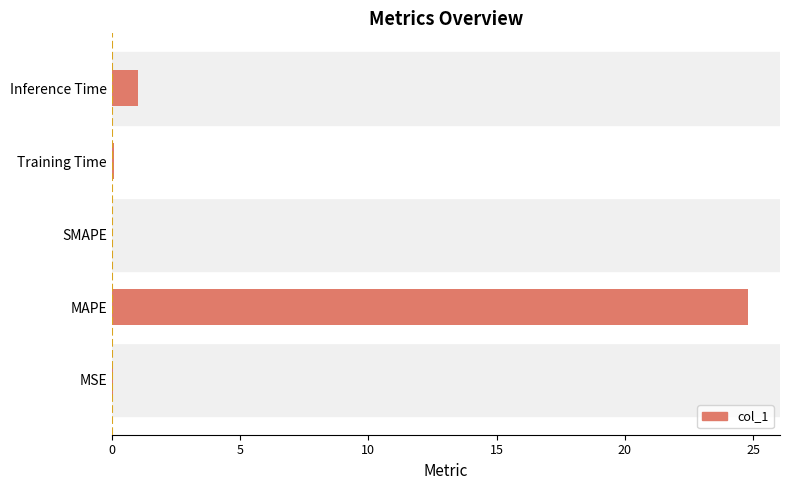

How many data points does each series have?

5